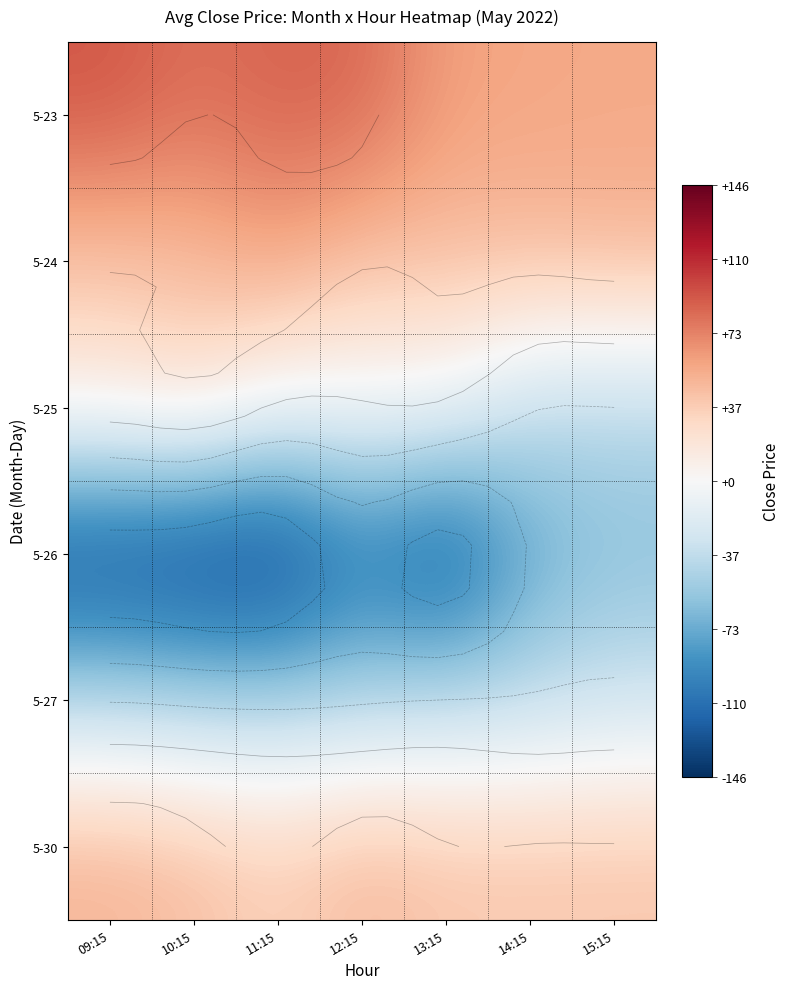

Is the value of 5-27 at 12:15 greater than the value of 5-23 at 13:15?

No